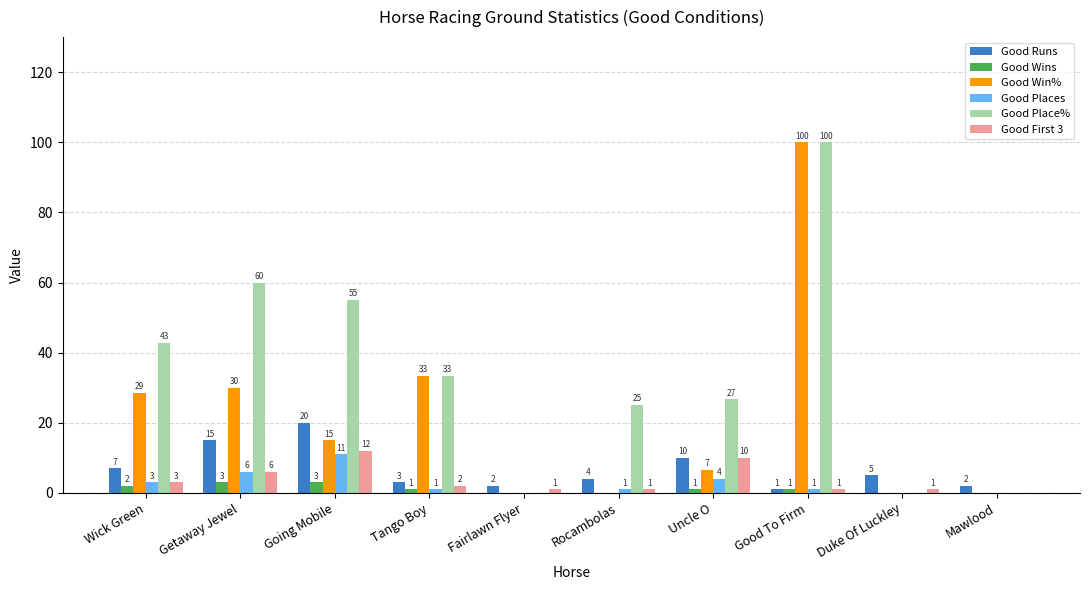

How many groups of bars are there?

10